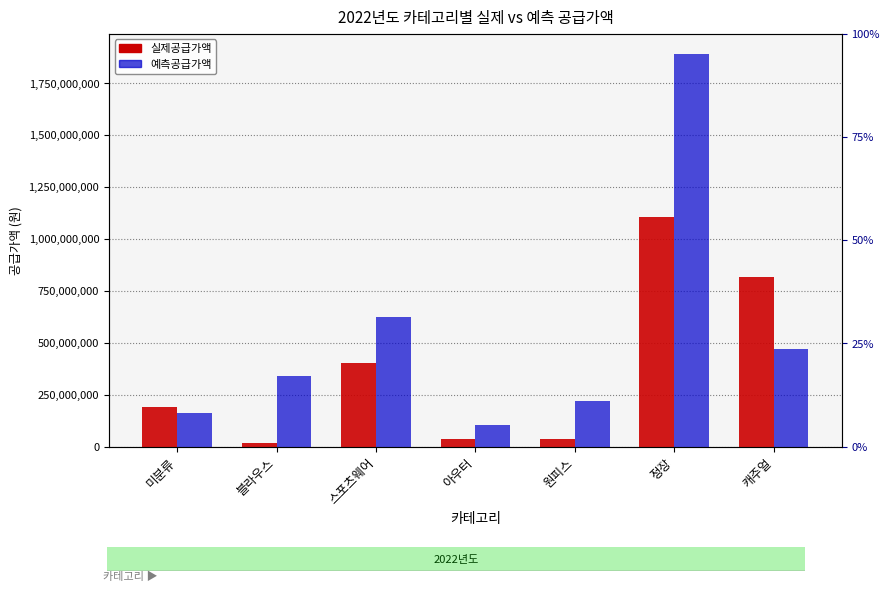

At how many categories does at least one series exceed 1180089587?

1